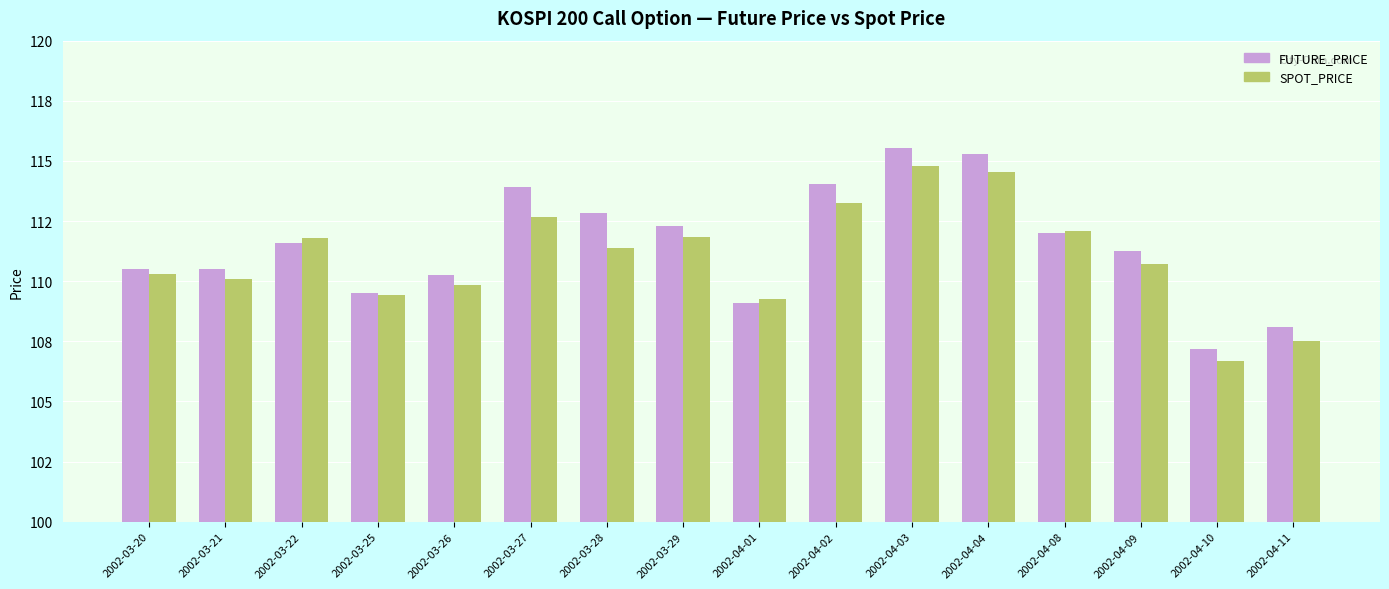

Are the bars grouped side by side (vs. stacked)?

Yes